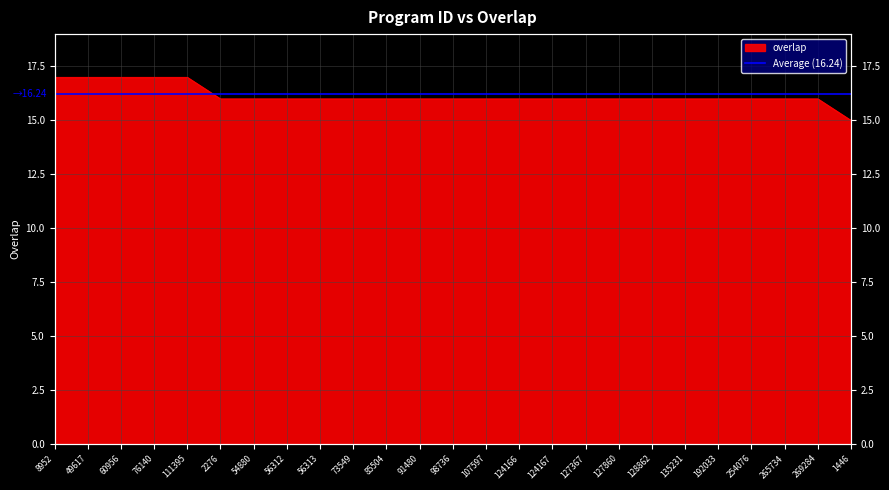

Which has a higher value, 73549 or 135231?

73549